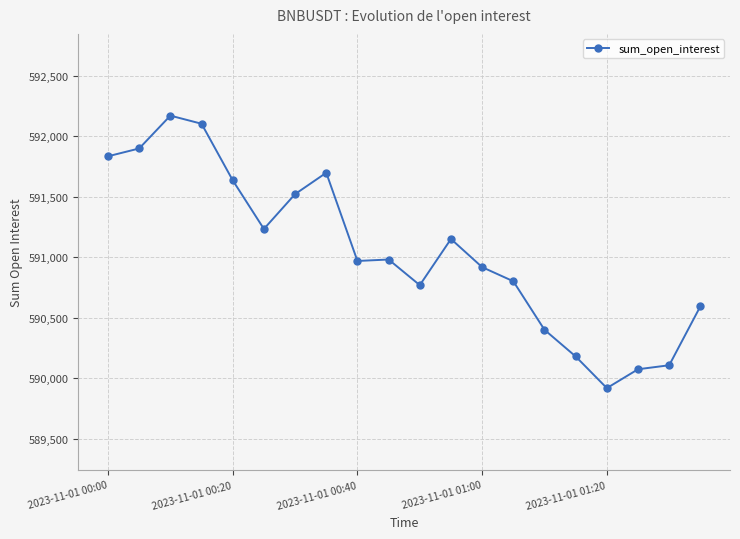

What is the sum of all values?

11820964.8